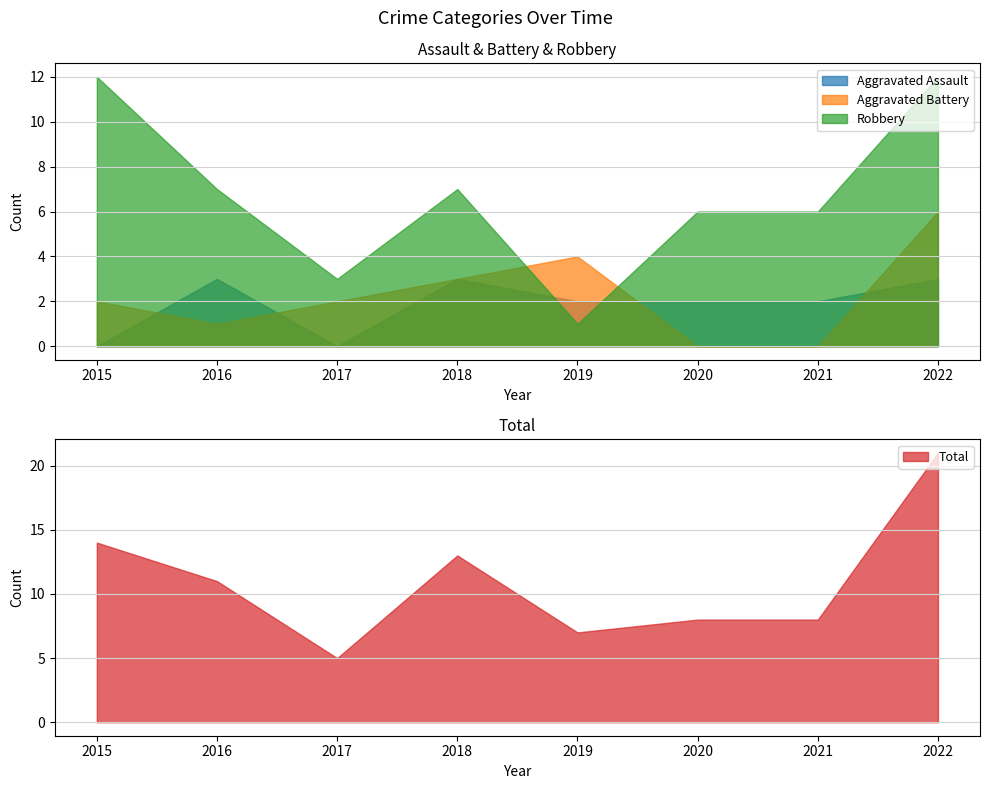

True or false: Aggravated Assault and Robbery intersect in this chart.

True